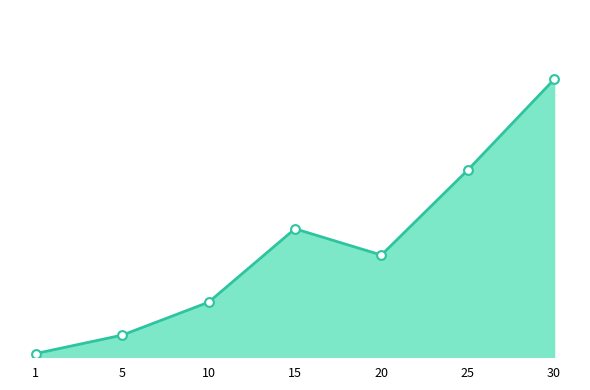

Which has a higher value, 20 or 10?

20